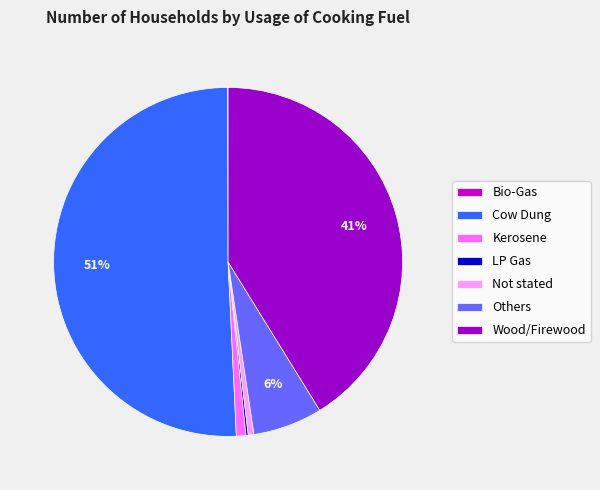

To the nearest percent, what is the average slice percentage?

14%